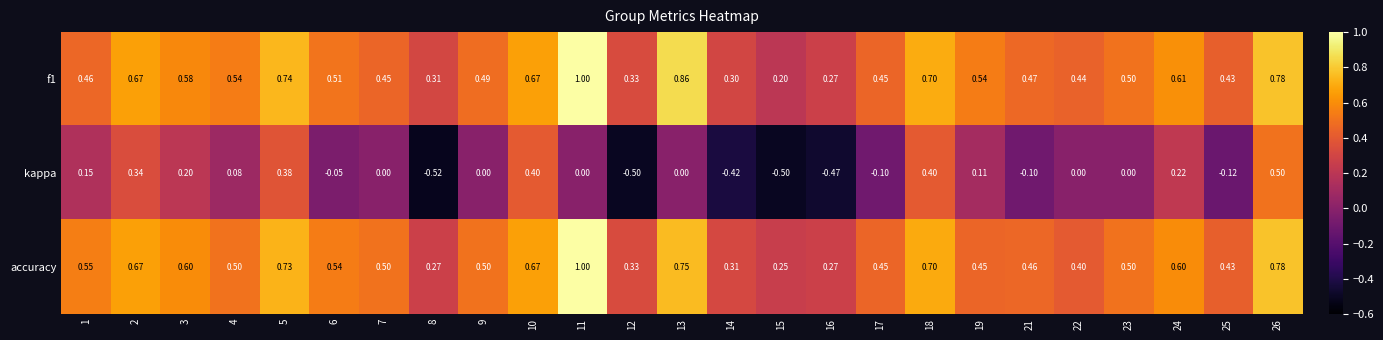

Is the value of f1 at 16 greater than the value of accuracy at 4?

No